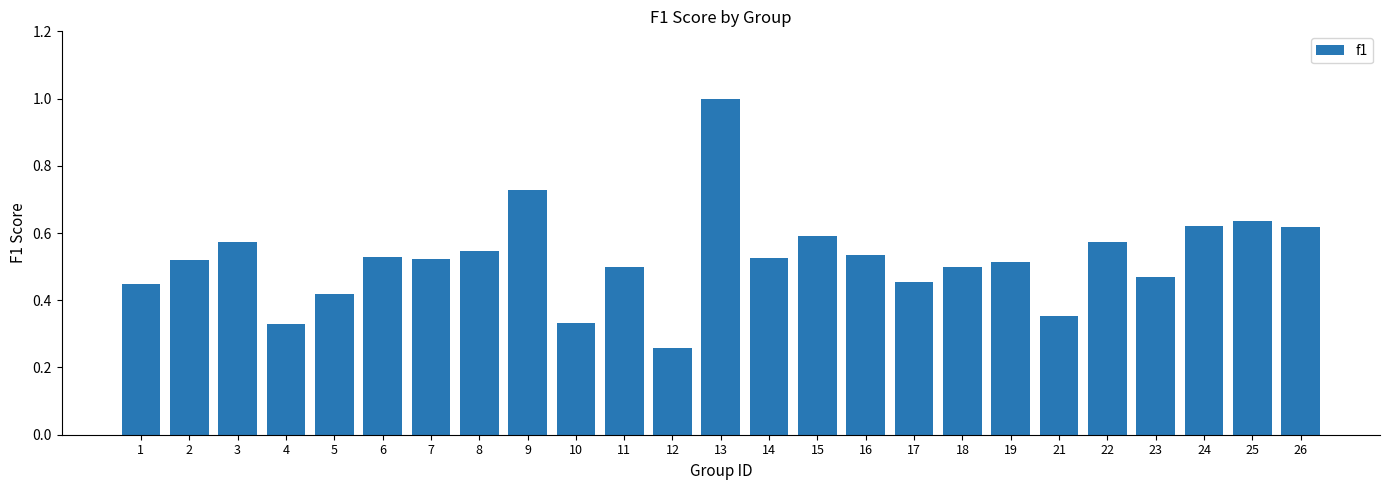

Between 15 and 4, which is larger?

15